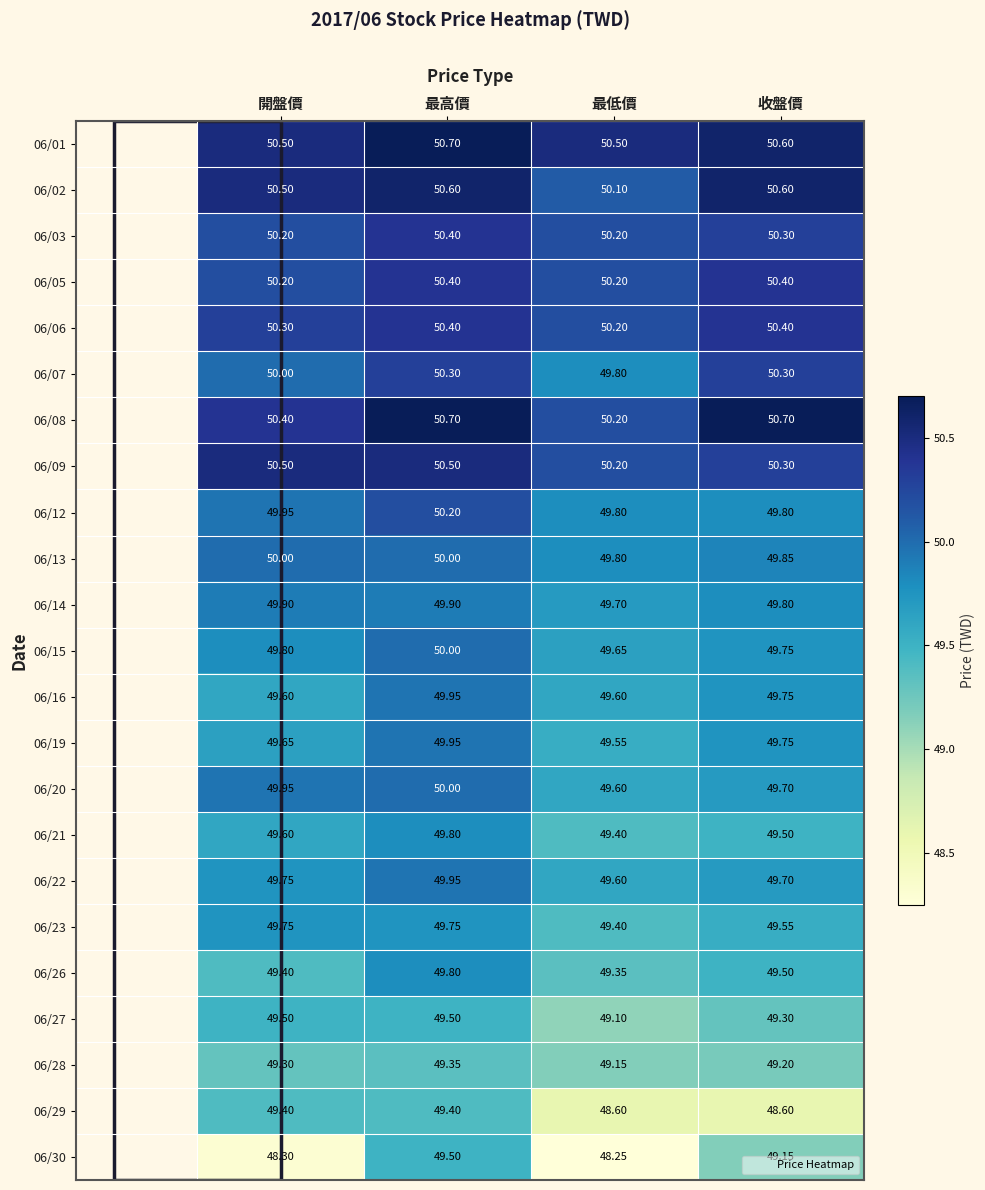

At which label is 06/21 closest to 49?

最低價